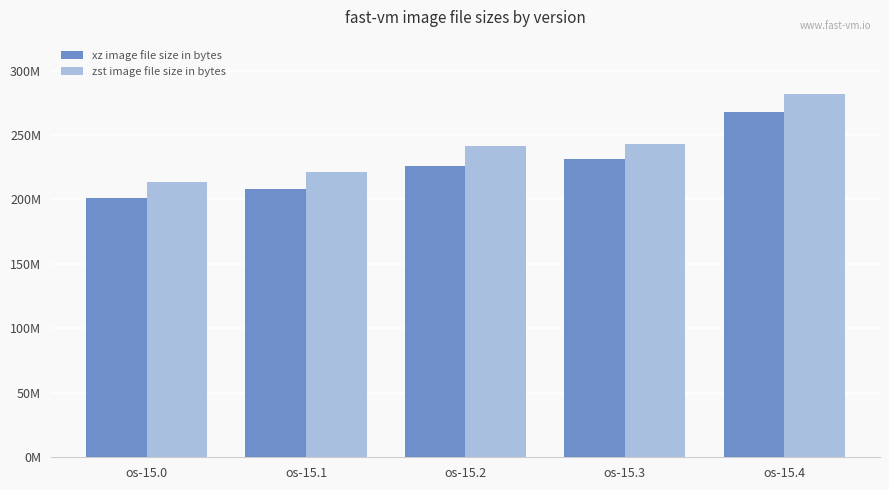

Reading left to right, extract all data points from this chart.

xz image file size in bytes: os-15.0=200742764	os-15.1=208223768	os-15.2=226325692	os-15.3=231174924	os-15.4=267555968
zst image file size in bytes: os-15.0=213300882	os-15.1=221491274	os-15.2=241309456	os-15.3=243345026	os-15.4=281686861